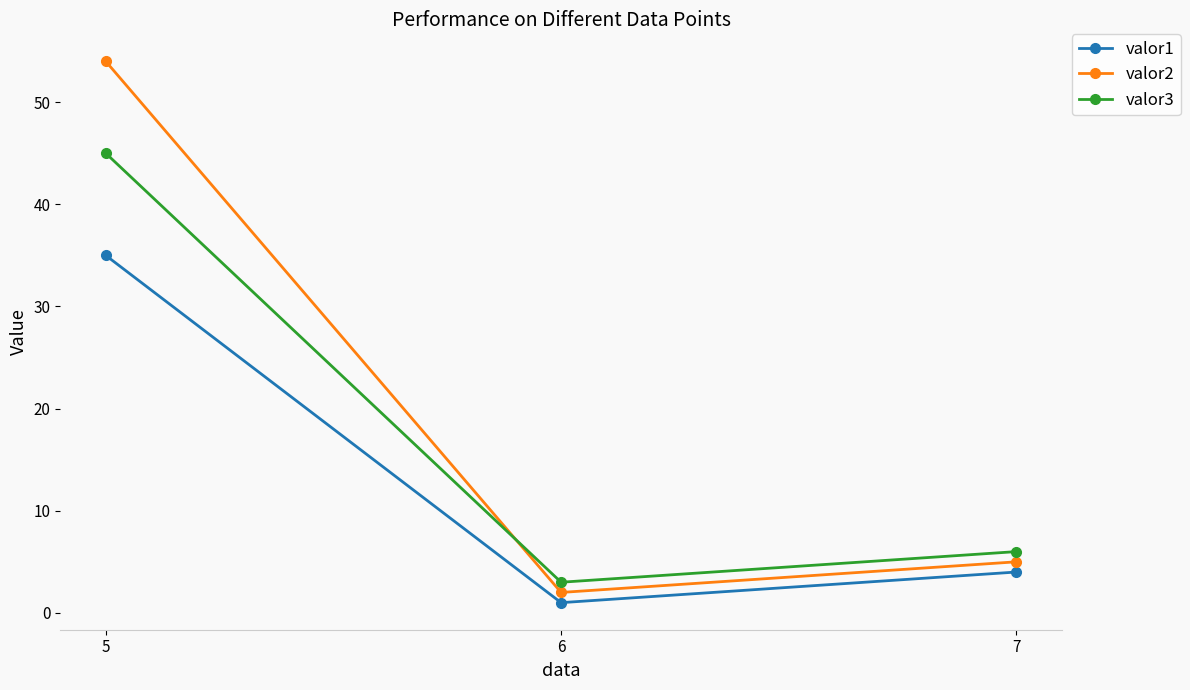

What are all the series names shown in the legend?

valor1, valor2, valor3